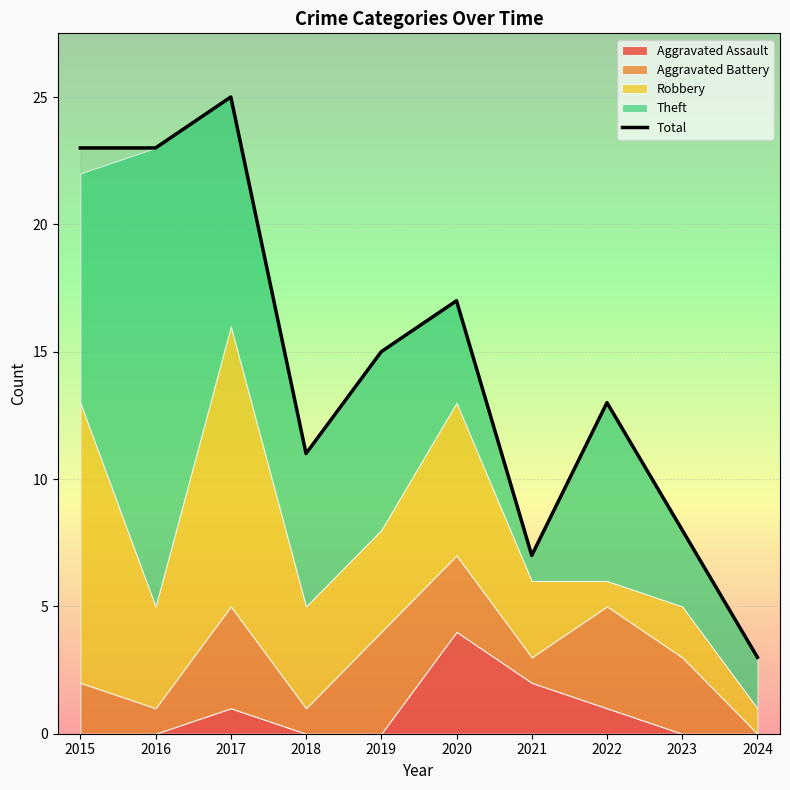

Reading left to right, what are all the values shown in this chart?

23	23	25	11	15	17	7	13	8	3